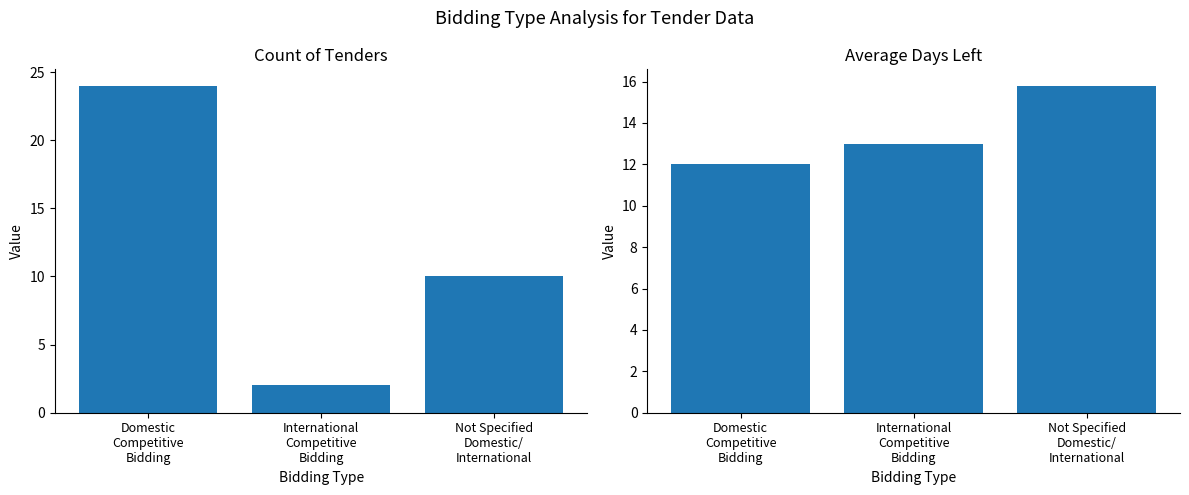

Which series has the largest total across all categories?

Avg DaysLeft